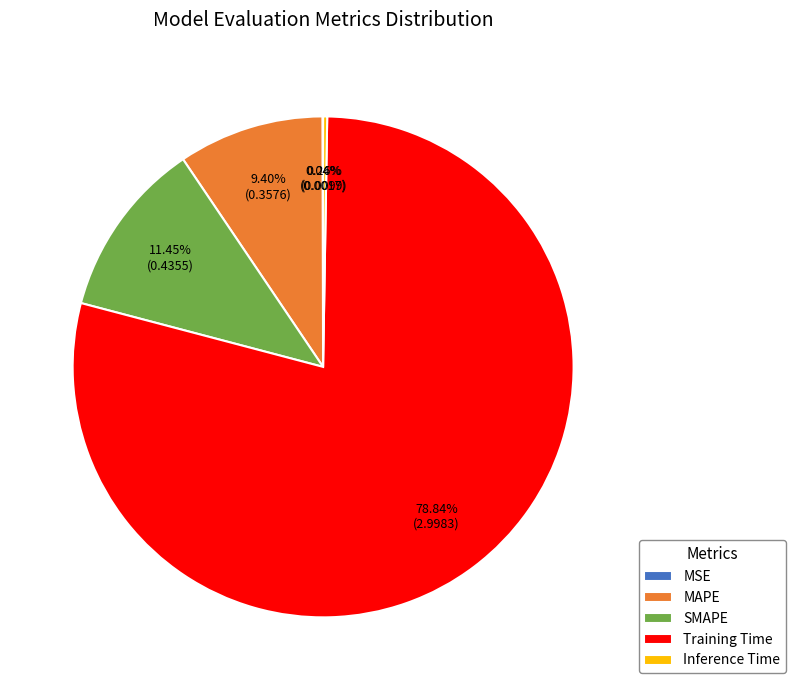

To the nearest percent, what portion does SMAPE represent?

11%